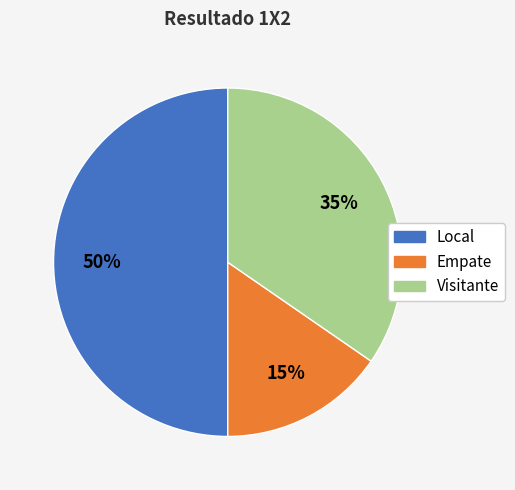

How many slices are in this pie chart?

3